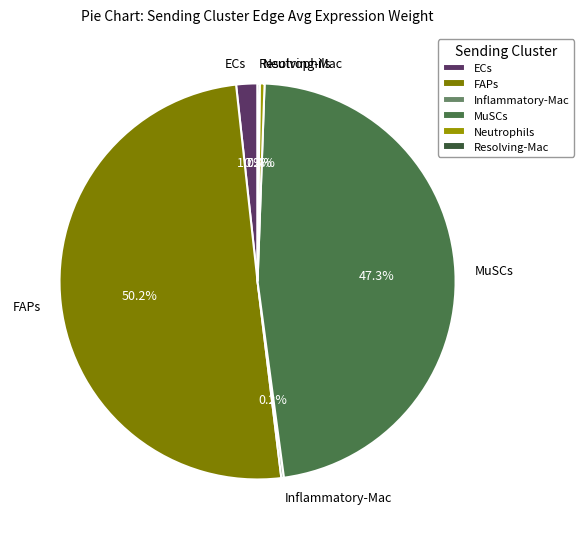

What is the ratio of the value at MuSCs to the value at Neutrophils?

121.8